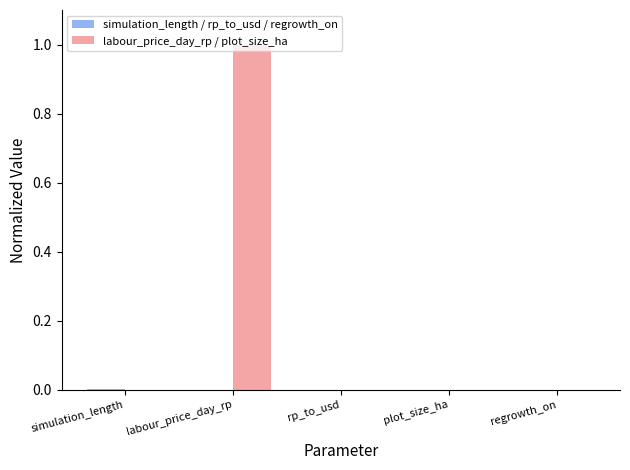

The value of labour_price_day_rp / plot_size_ha at simulation_length is 0.4. True or false?

False